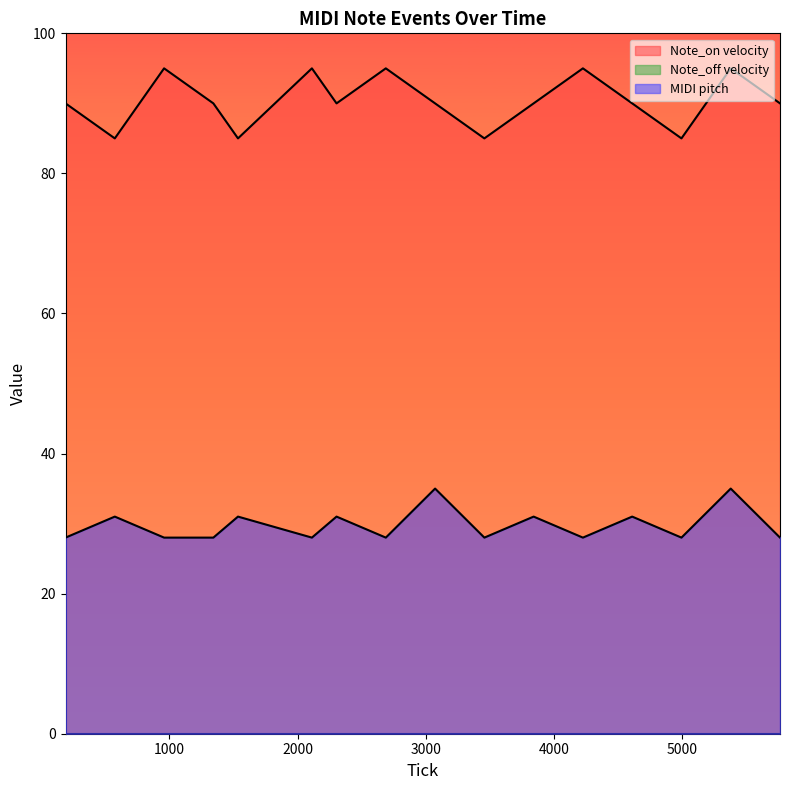

At which category is the sum across all series the highest?

5376